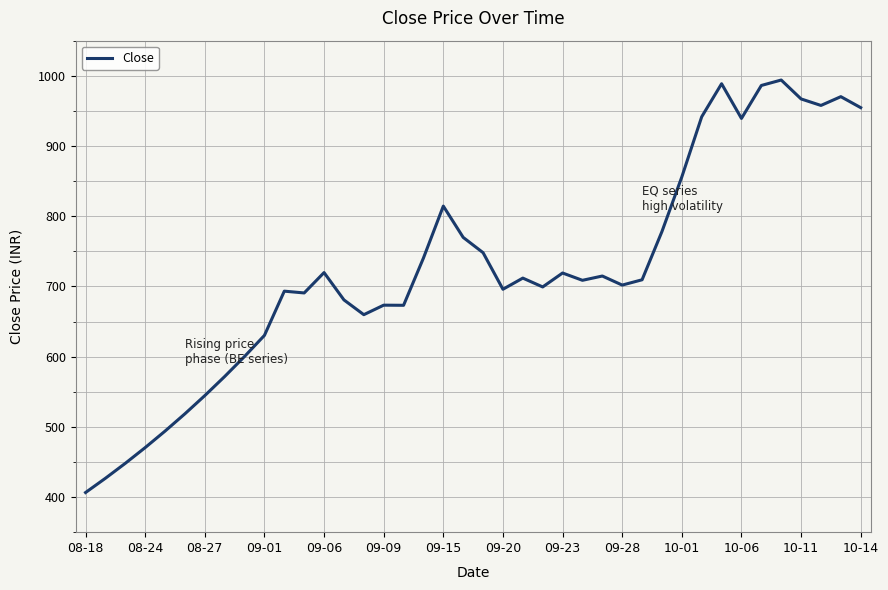

Count the number of categories in the chart.

40